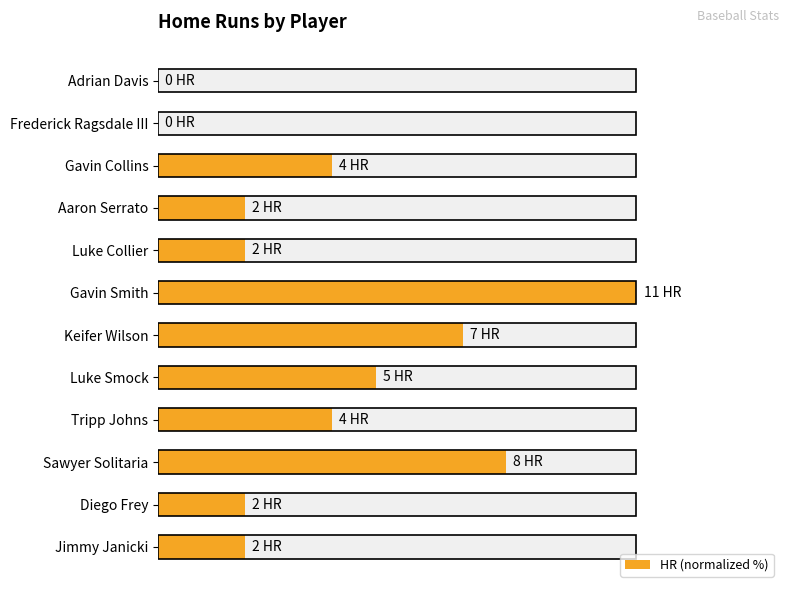

The value at Luke Smock is 27.1. True or false?

False